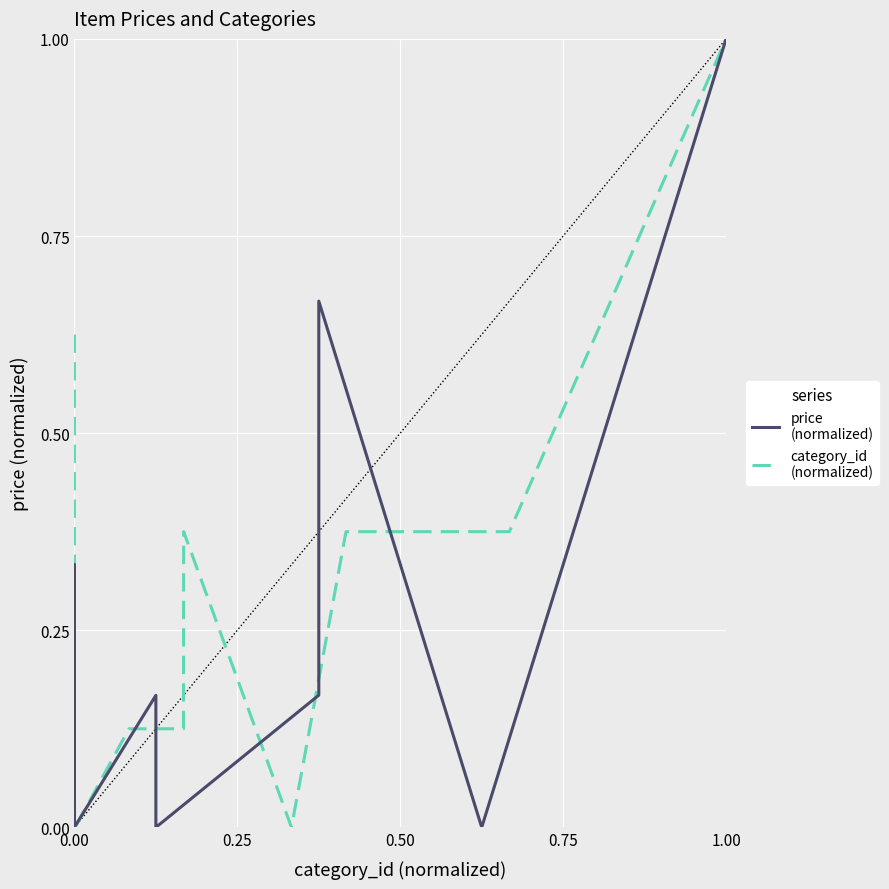

Is it true that category_id
(normalized) equals 0.1 at 5?

False